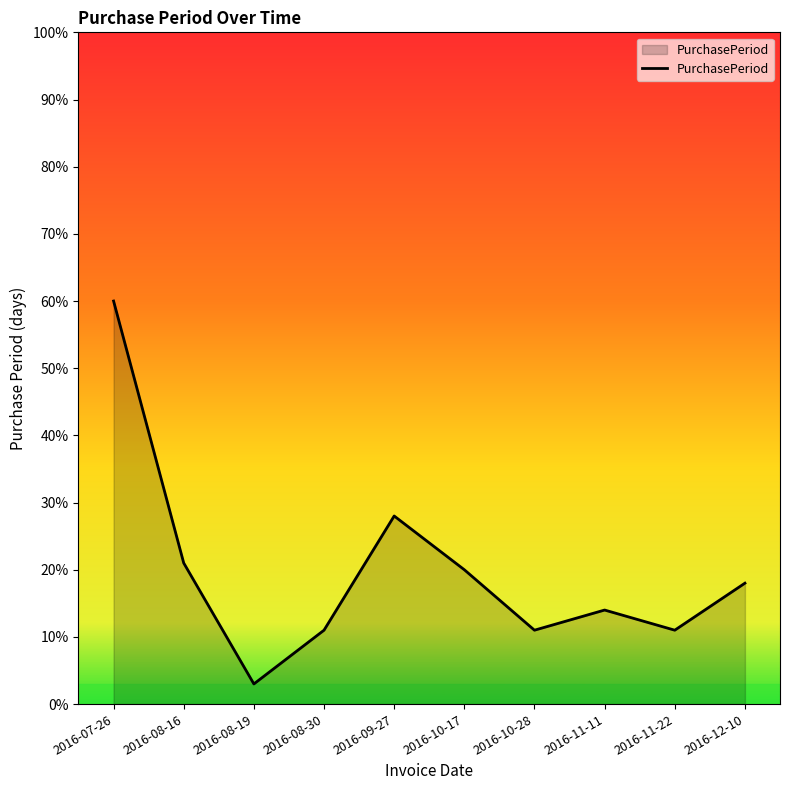

How many interior local peaks (higher than both neighbors) does the data have?

2